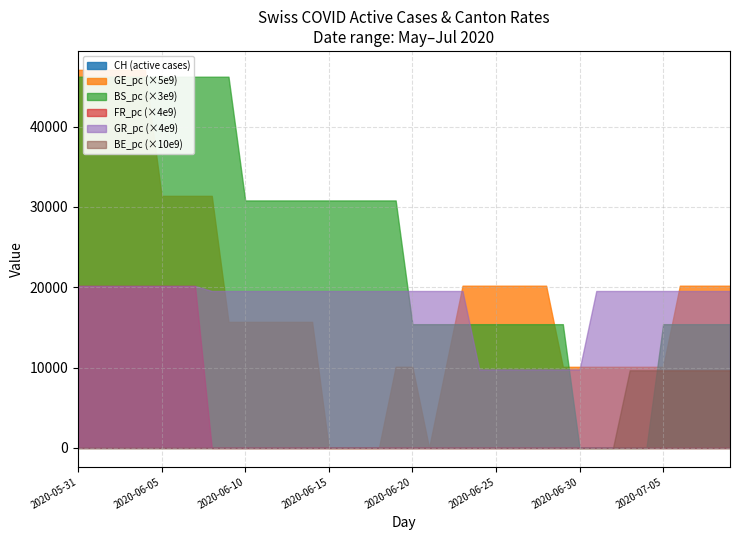

Is it true that FR_pc equals 0.0 at 25?

False